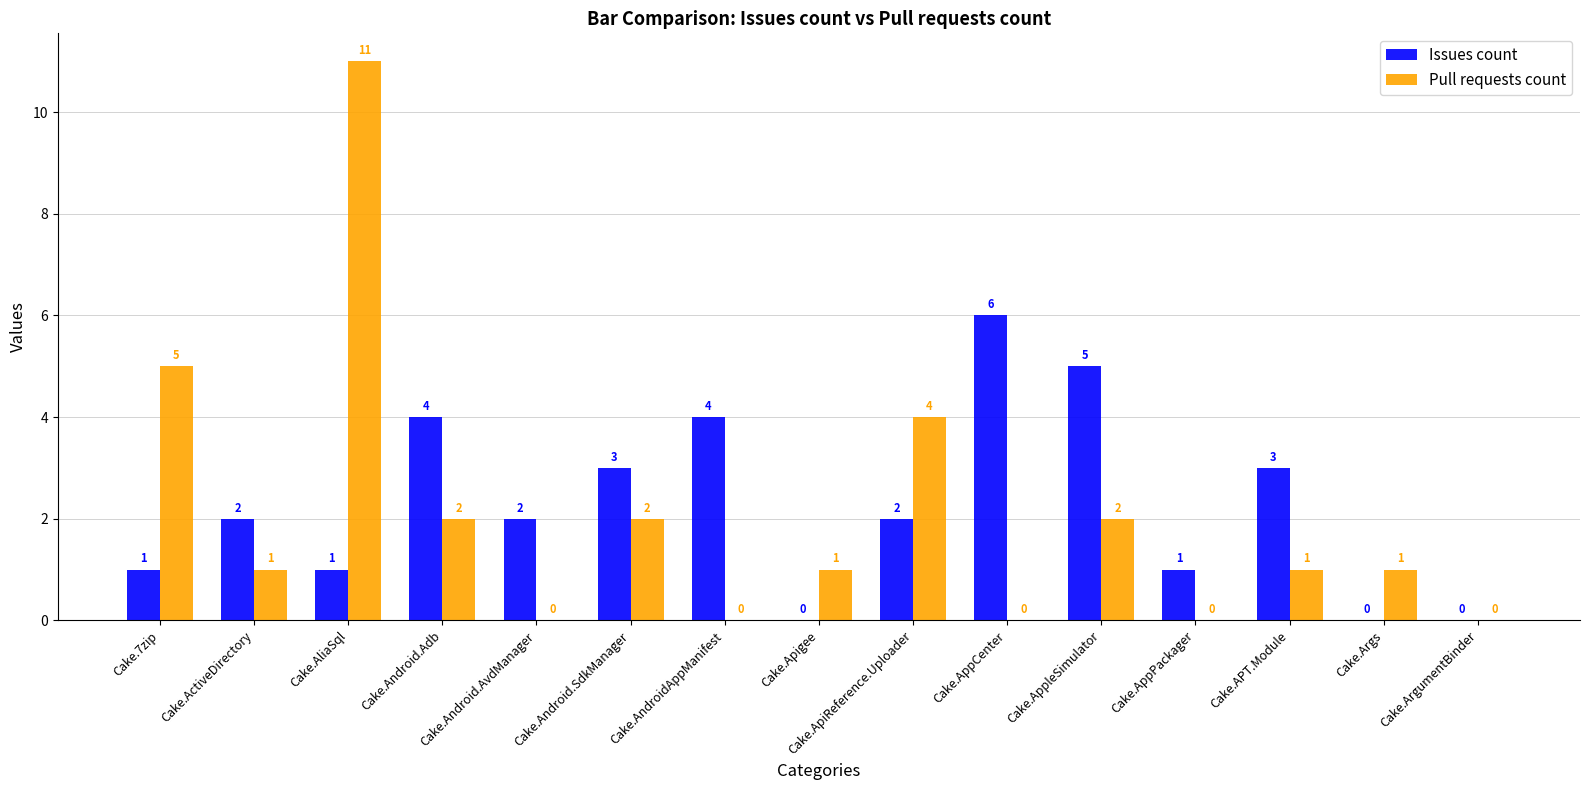

What is the sum of the Pull requests count values at Cake.ApiReference.Uploader and Cake.Apigee?

5